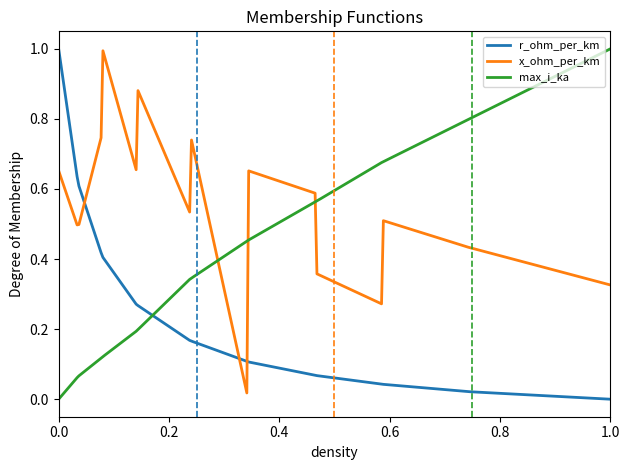

Which series has the largest total across all categories?

max_i_ka